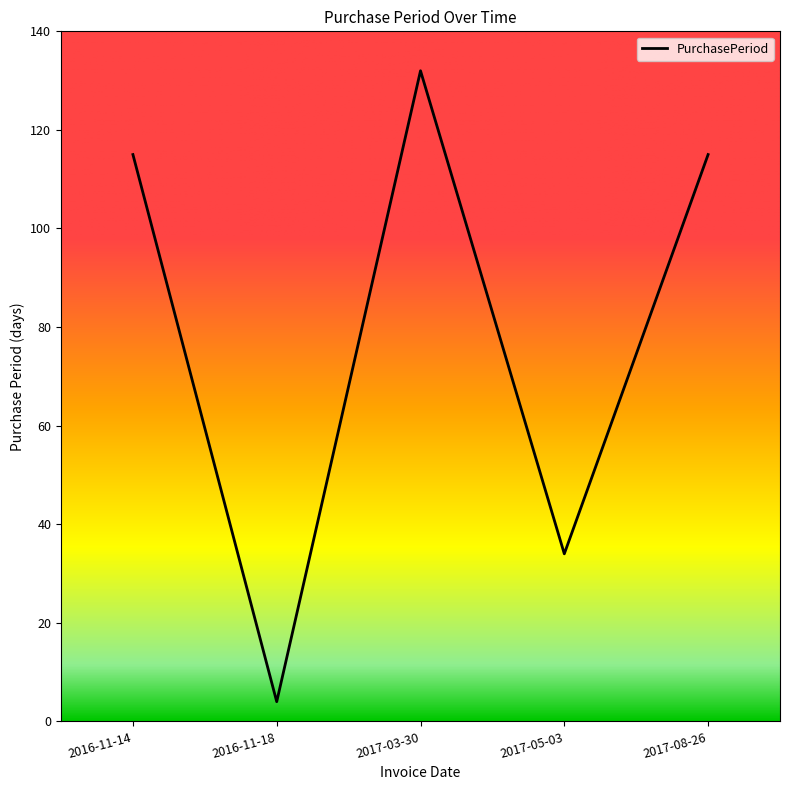

How many interior local valleys (lower than both neighbors) does the data have?

2